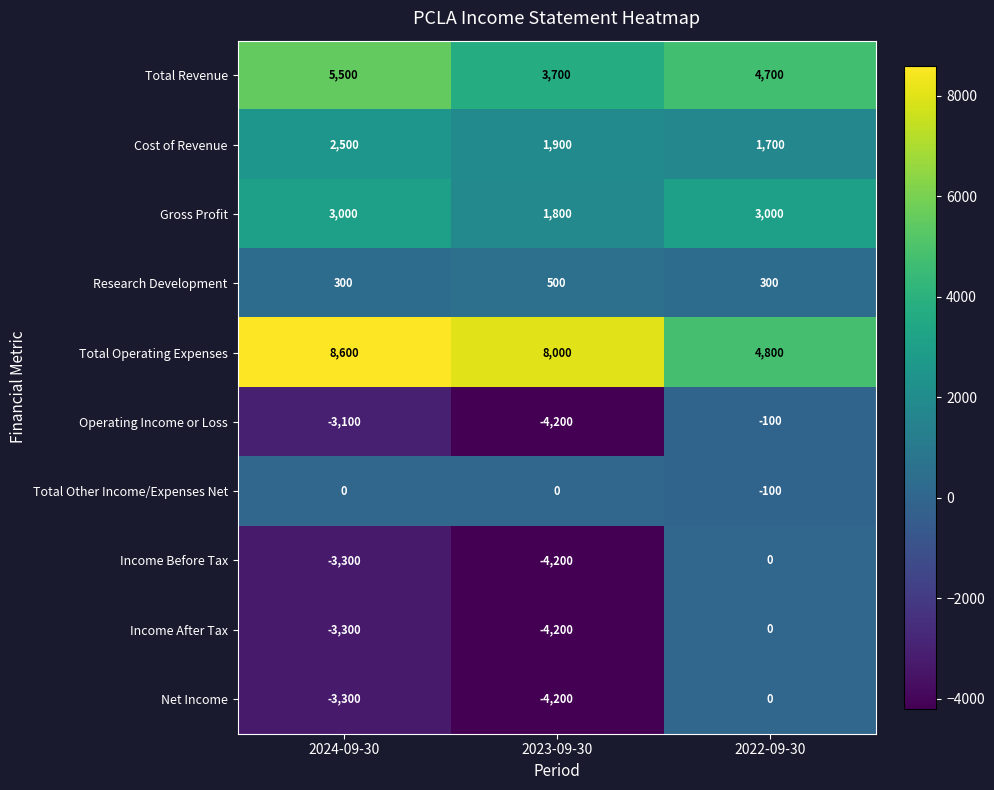

What is the sum of all Gross Profit values?

7800